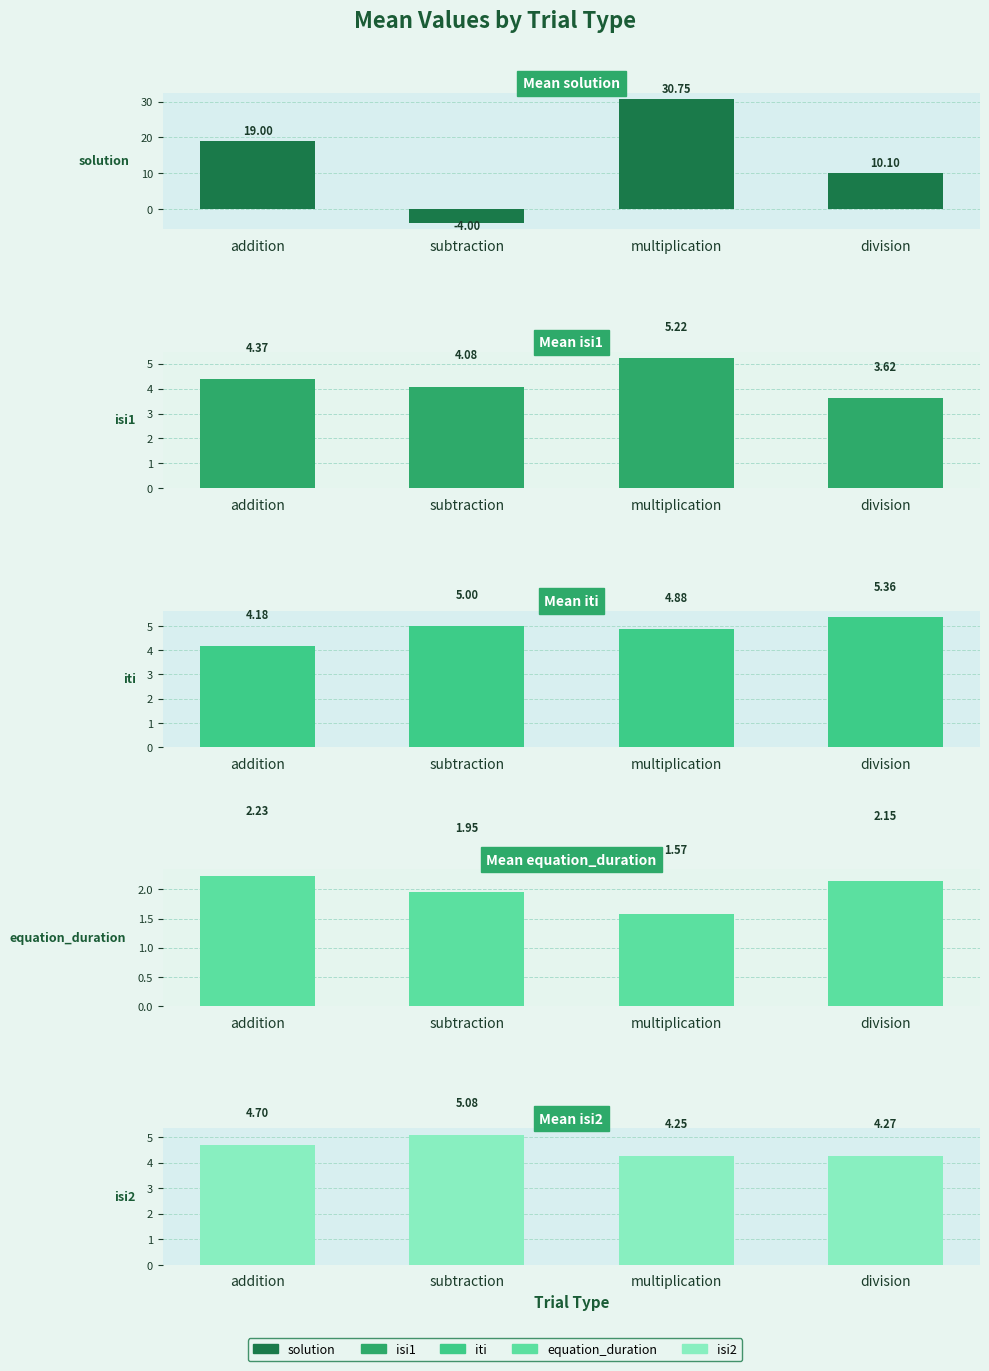

The solution series shows 30.8 at multiplication. True or false?

True